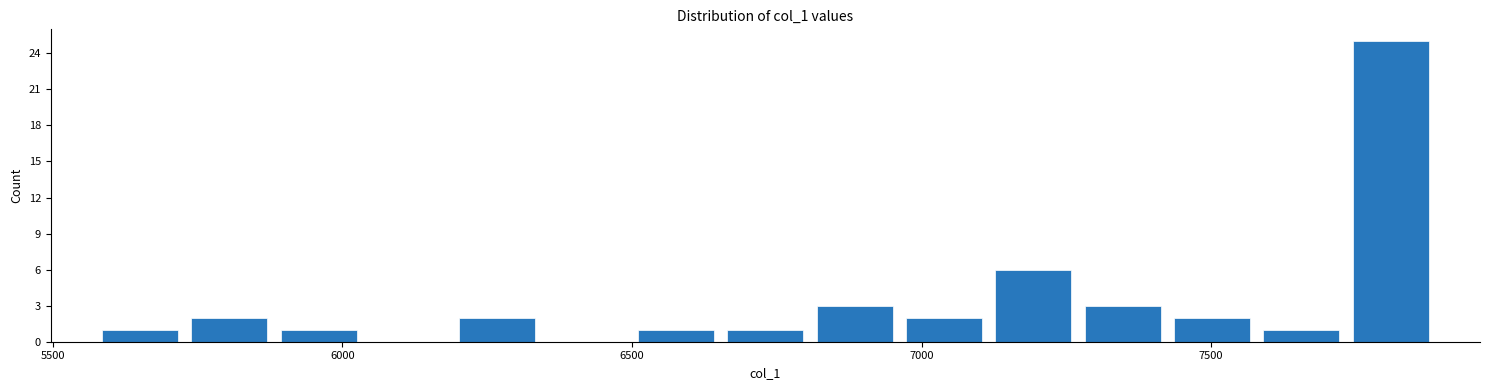

Read against the x-axis, roughly where is the centre of the tallest bar?

7800